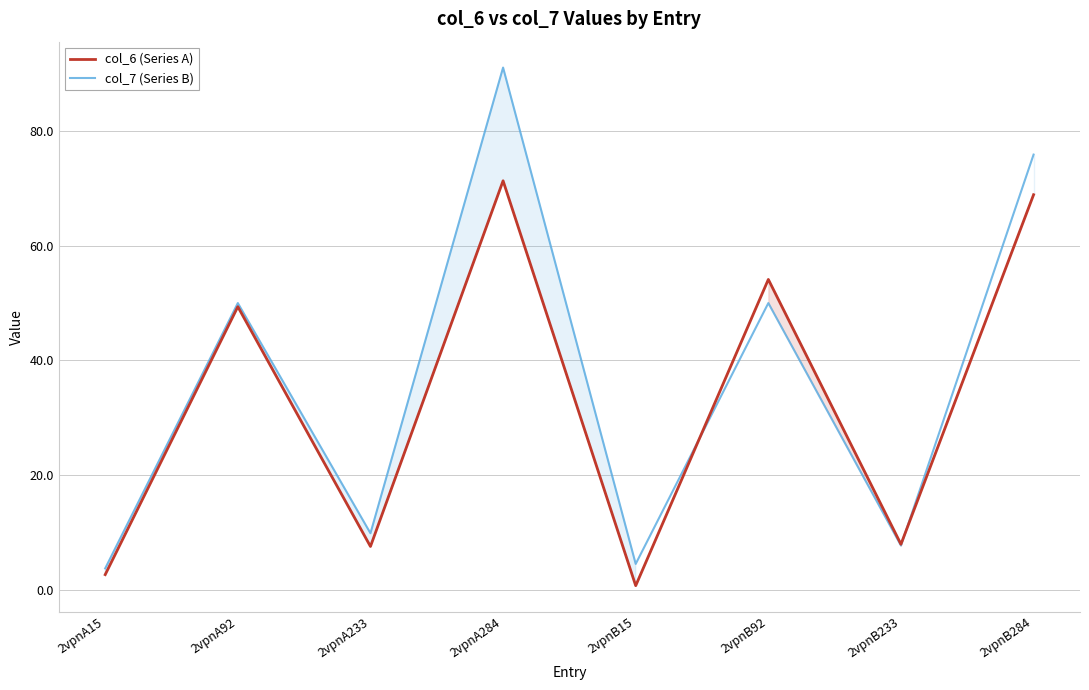

How many data points in col_7 (Series B) are less than 50?

4